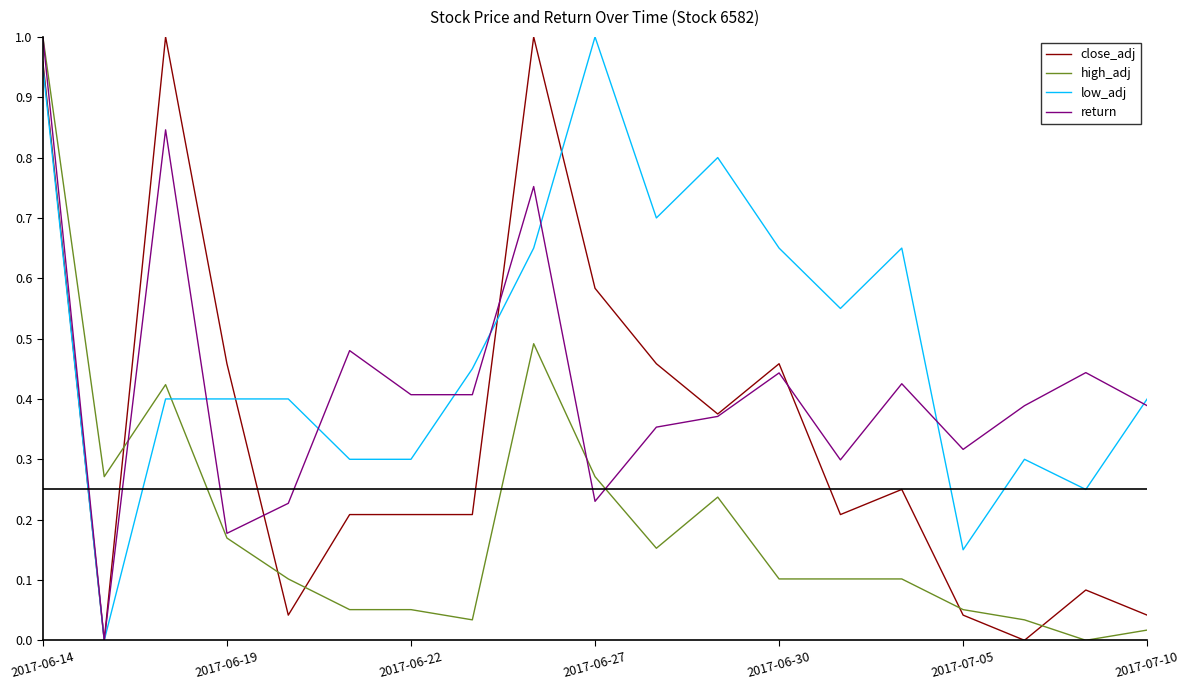

Which series ends up on top after the final intersection of low_adj and high_adj?

low_adj